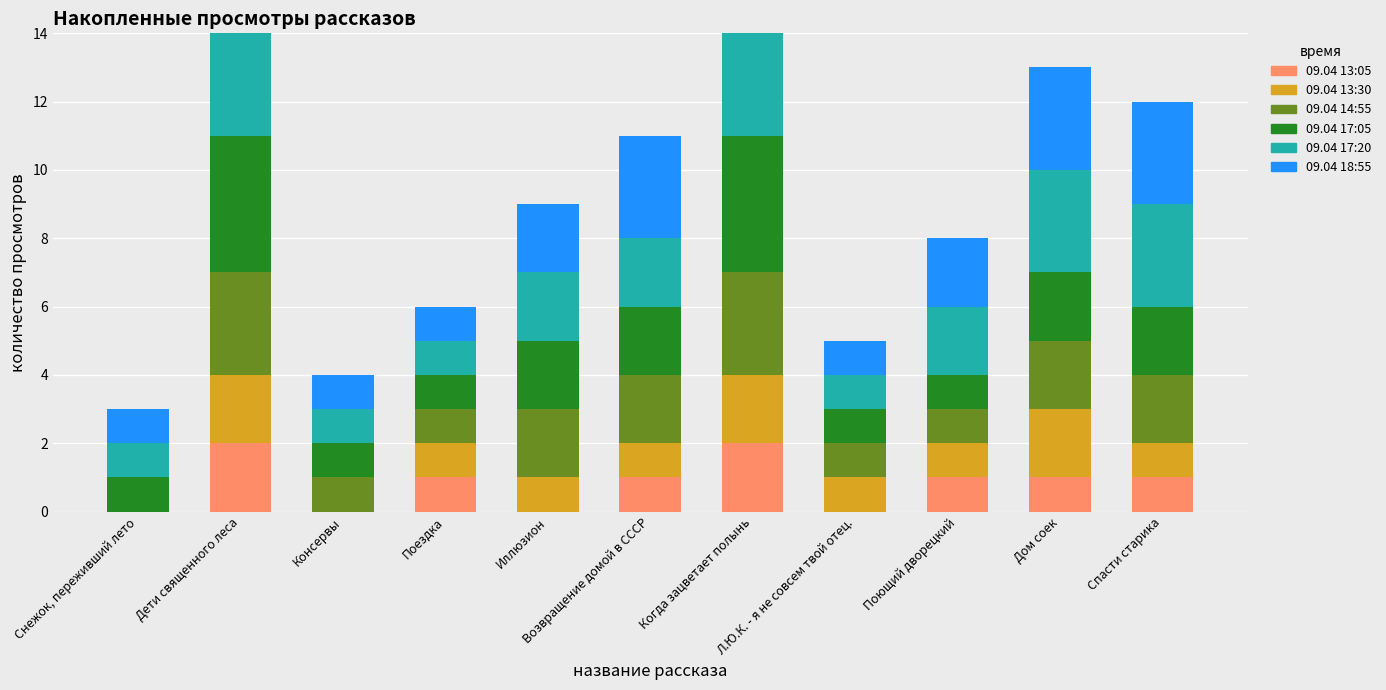

Reading right to left, list all the values displayed in this chart.

09.04 13:05: Спасти старика=1	Дом соек=1	Поющий дворецкий=1	Л.Ю.К. - я не совсем твой отец.=0	Когда зацветает полынь=2	Возвращение домой в СССР=1	Иллюзион=0	Поездка=1	Консервы=0	Дети священного леса=2	Снежок, переживший лето=0
09.04 13:30: Спасти старика=1	Дом соек=2	Поющий дворецкий=1	Л.Ю.К. - я не совсем твой отец.=1	Когда зацветает полынь=2	Возвращение домой в СССР=1	Иллюзион=1	Поездка=1	Консервы=0	Дети священного леса=2	Снежок, переживший лето=0
09.04 14:55: Спасти старика=2	Дом соек=2	Поющий дворецкий=1	Л.Ю.К. - я не совсем твой отец.=1	Когда зацветает полынь=3	Возвращение домой в СССР=2	Иллюзион=2	Поездка=1	Консервы=1	Дети священного леса=3	Снежок, переживший лето=0
09.04 17:05: Спасти старика=2	Дом соек=2	Поющий дворецкий=1	Л.Ю.К. - я не совсем твой отец.=1	Когда зацветает полынь=4	Возвращение домой в СССР=2	Иллюзион=2	Поездка=1	Консервы=1	Дети священного леса=4	Снежок, переживший лето=1
09.04 17:20: Спасти старика=3	Дом соек=3	Поющий дворецкий=2	Л.Ю.К. - я не совсем твой отец.=1	Когда зацветает полынь=4	Возвращение домой в СССР=2	Иллюзион=2	Поездка=1	Консервы=1	Дети священного леса=4	Снежок, переживший лето=1
09.04 18:55: Спасти старика=3	Дом соек=3	Поющий дворецкий=2	Л.Ю.К. - я не совсем твой отец.=1	Когда зацветает полынь=4	Возвращение домой в СССР=3	Иллюзион=2	Поездка=1	Консервы=1	Дети священного леса=4	Снежок, переживший лето=1